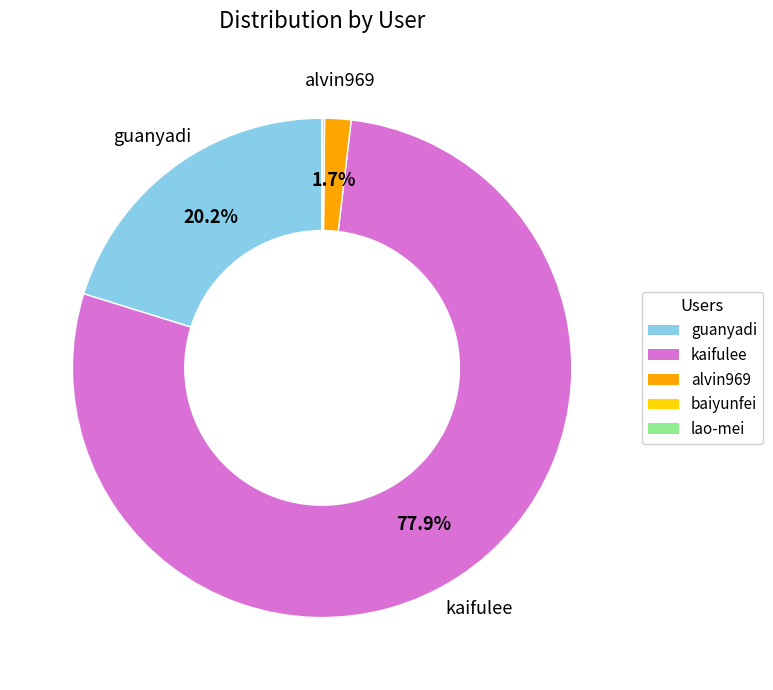

Is kaifulee the majority of the pie?

Yes